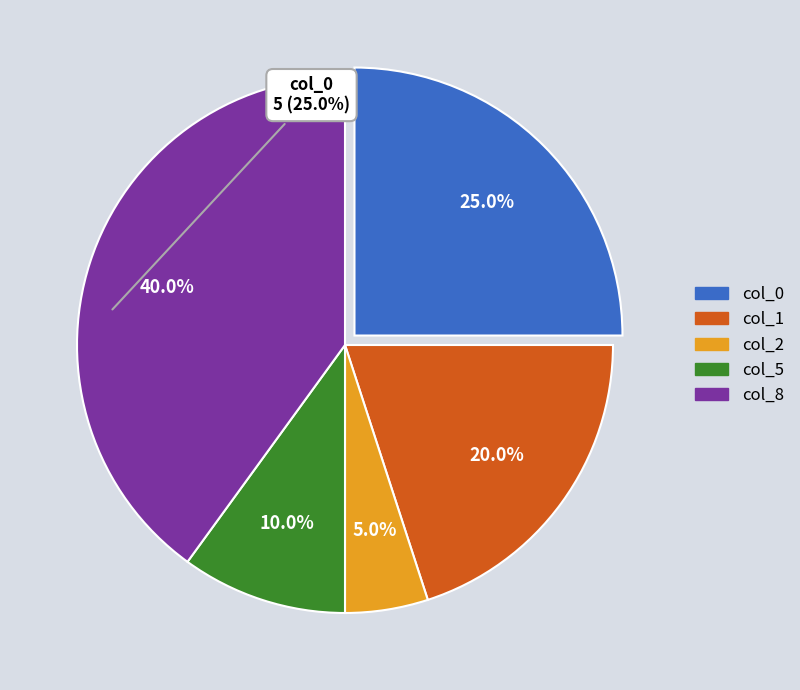

How many segments does this pie chart have?

5